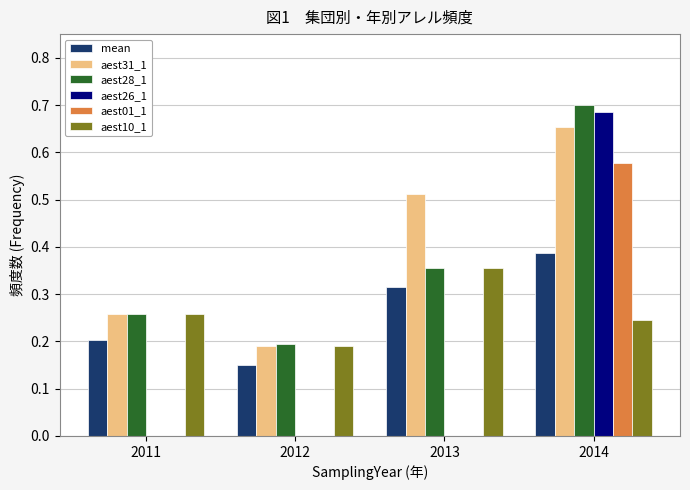

Which category has the highest value in the aest10_1 series?

2013